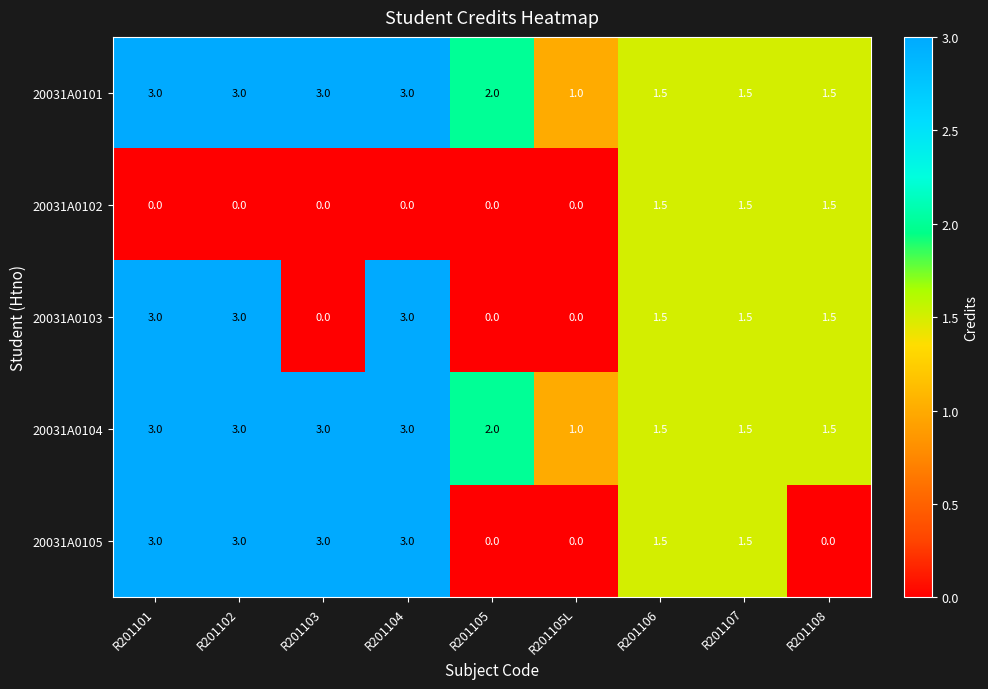

What is the maximum value for 20031A0103?

3.0